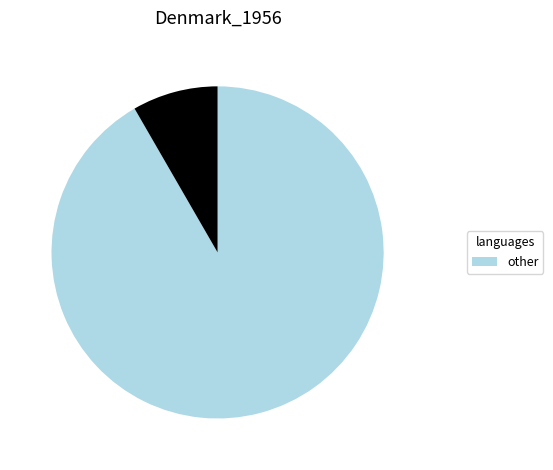

Count the number of slices in the pie.

2